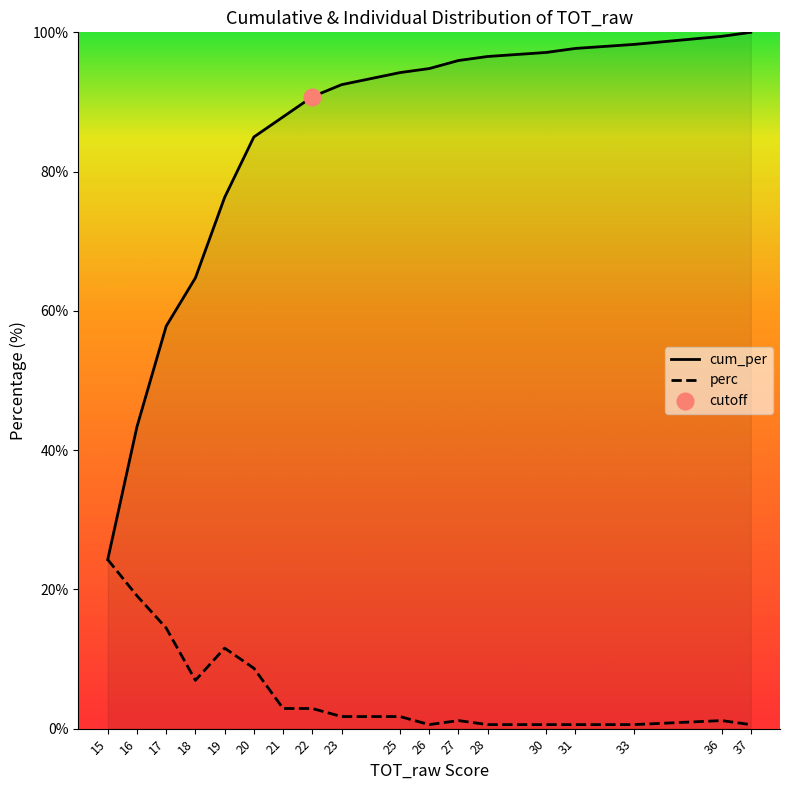

At how many categories does at least one series exceed 67?

14